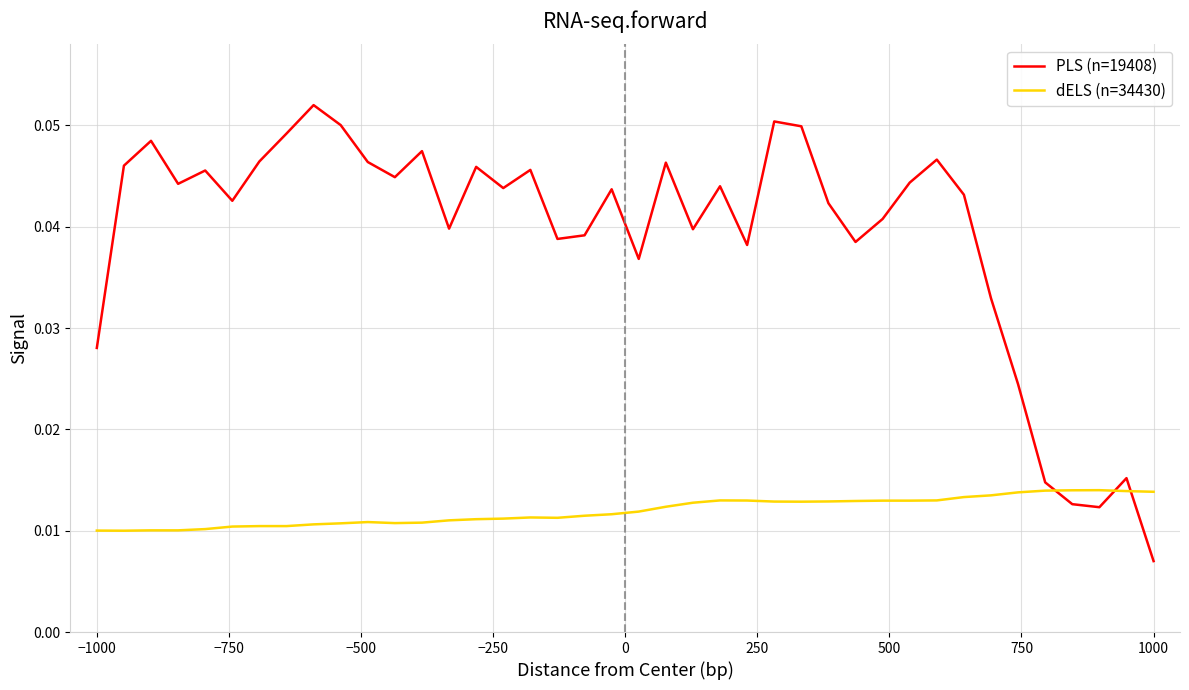

At how many categories does at least one series exceed 0?

40